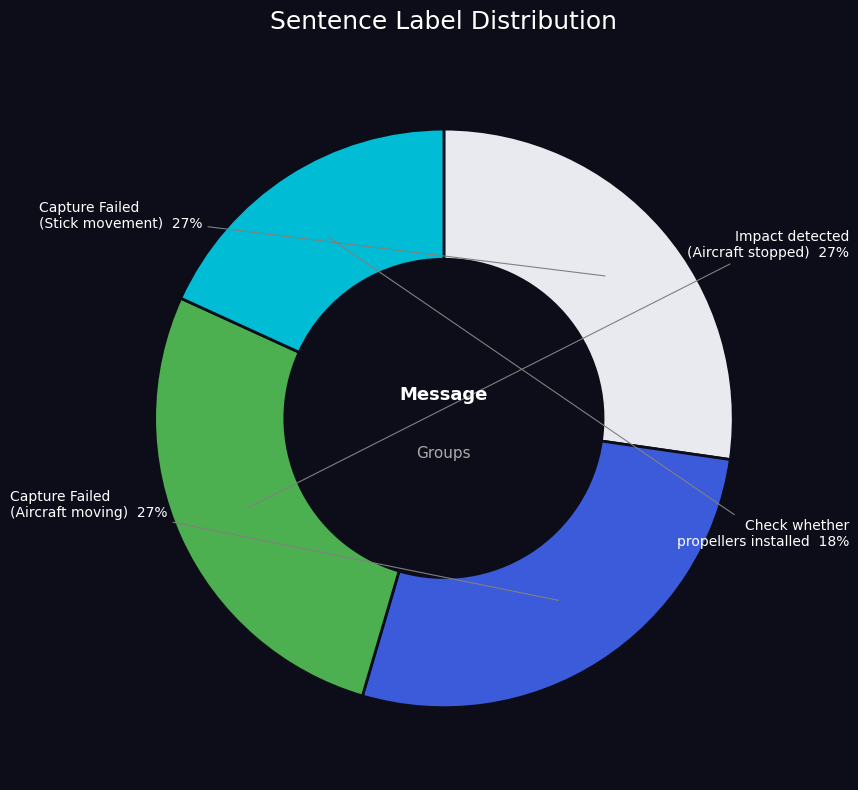

How many segments does this pie chart have?

4